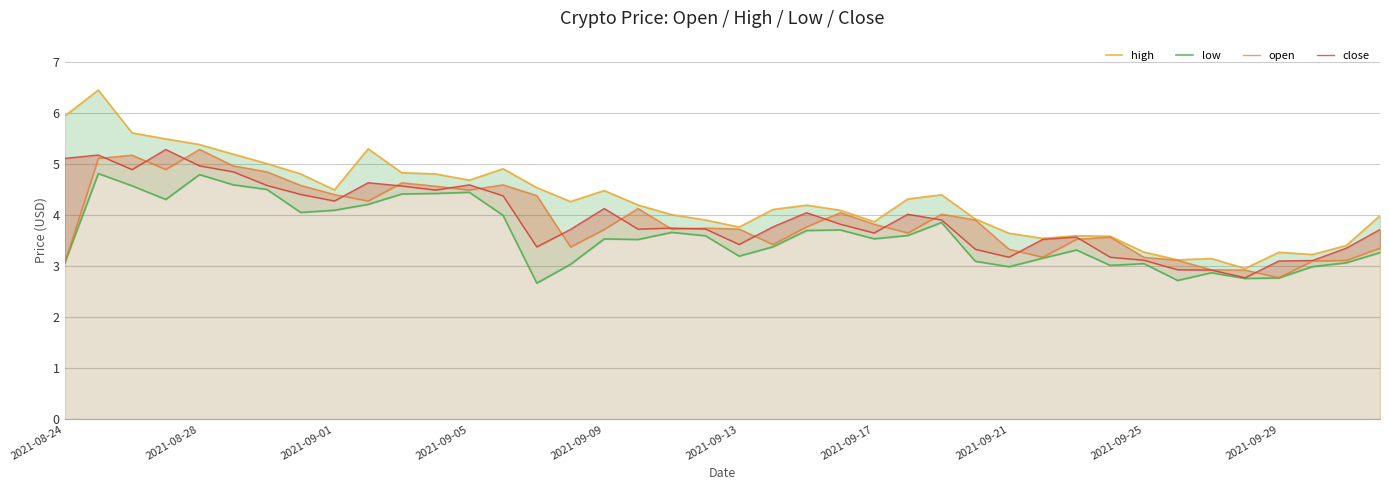

The low series shows 6.5 at 25. True or false?

False